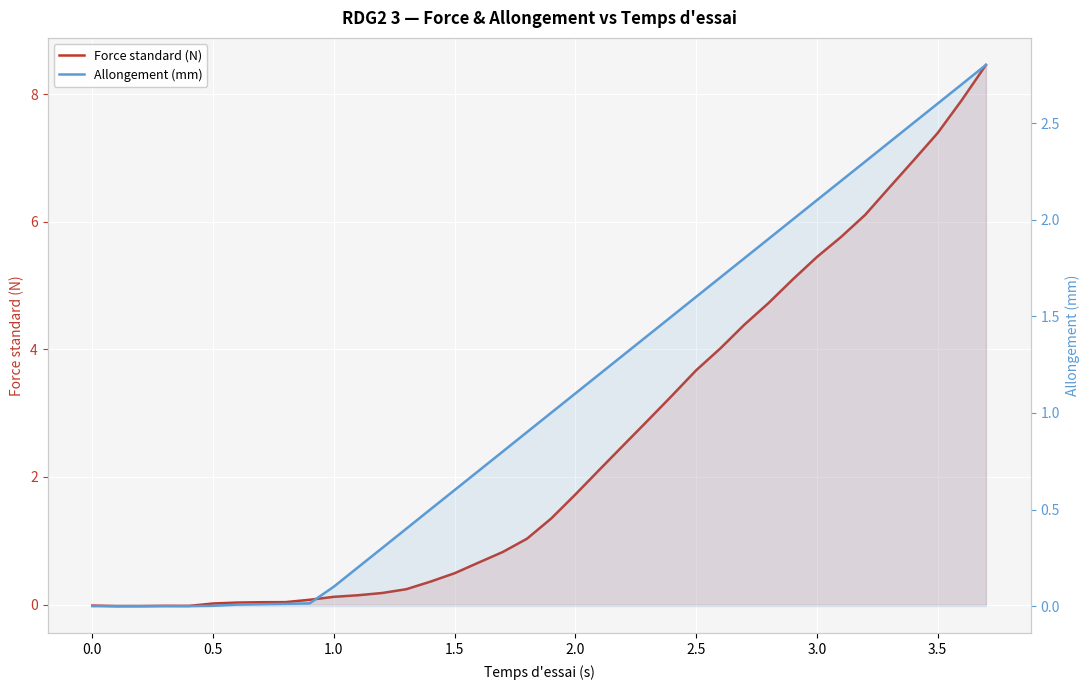

What is the difference between the second highest and minimum values in the Force standard (N) series?

7.9